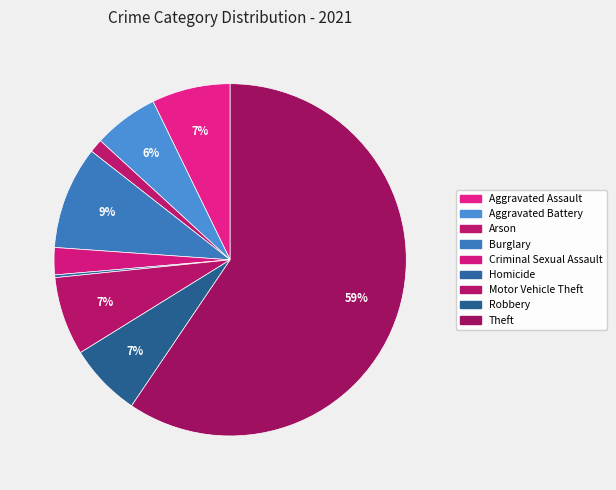

What is the ratio of the value at Burglary to the value at Homicide?

38.0